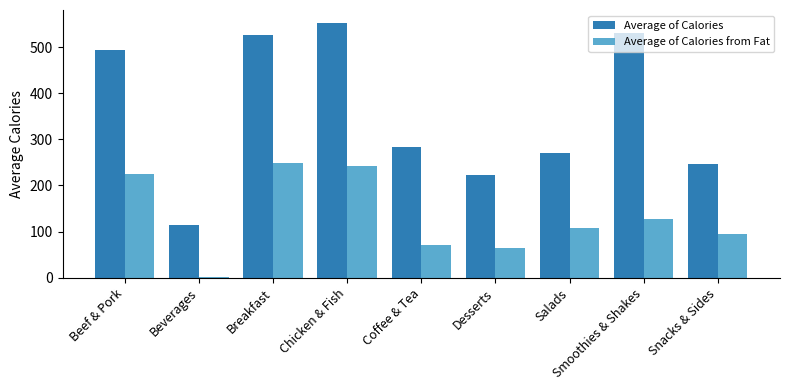

Which label corresponds to the largest value in the chart?

Chicken & Fish